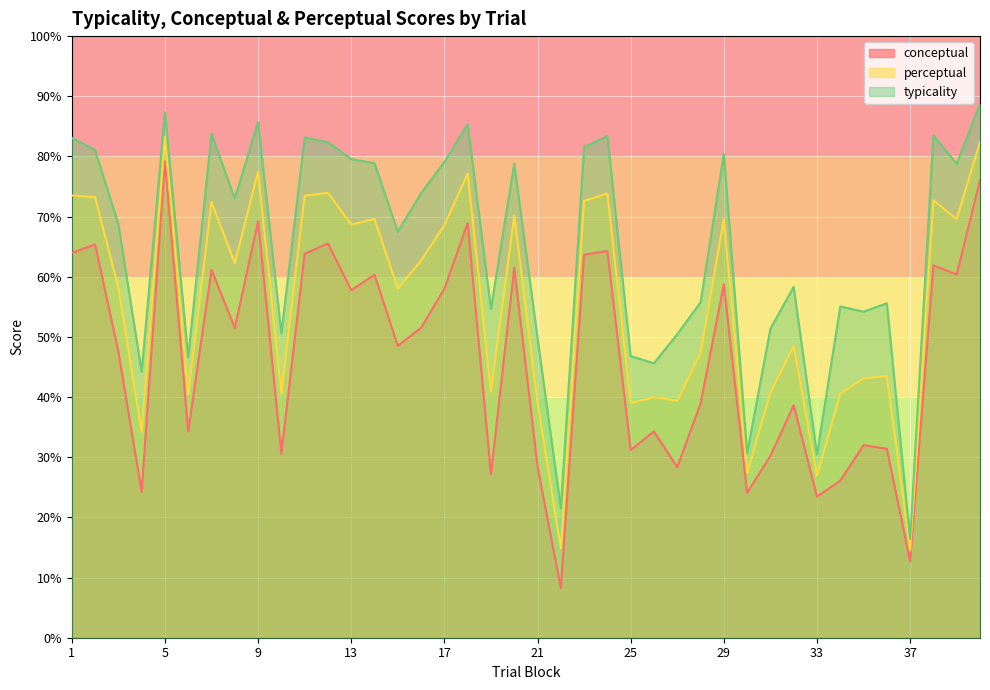

True or false: typicality has more than 1 interior local peaks.

True